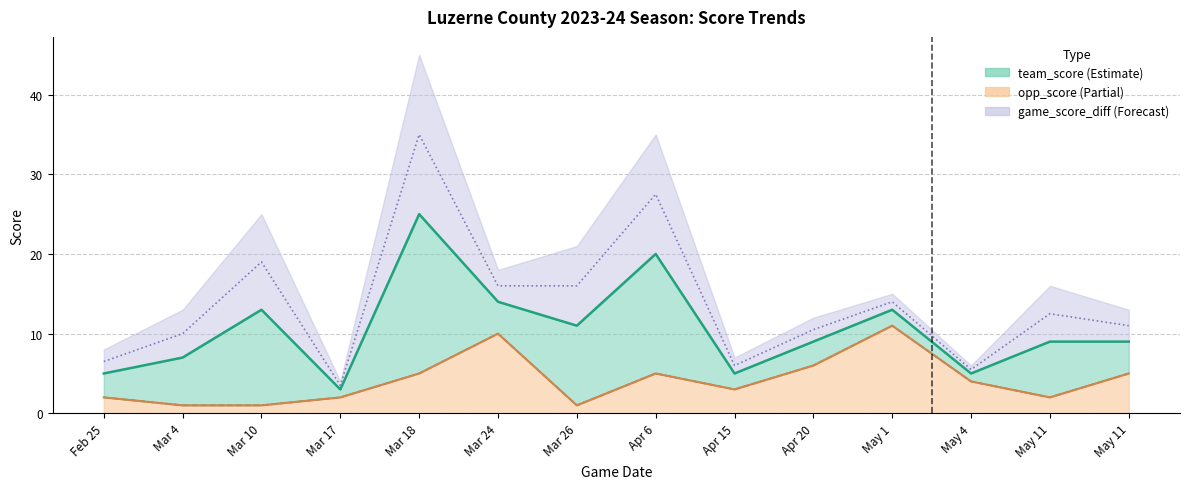

Which series has the largest total across all categories?

team_score